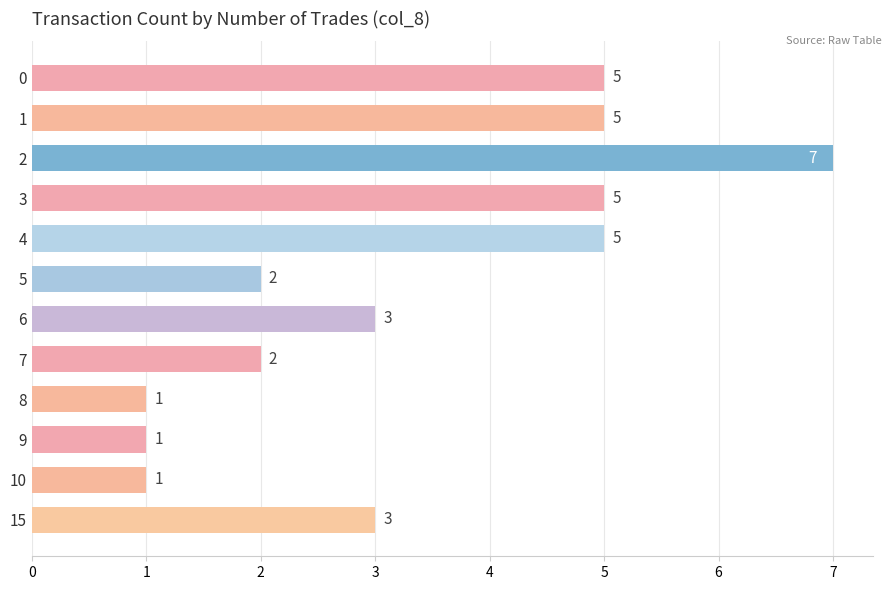

Count the number of data series in this chart.

1